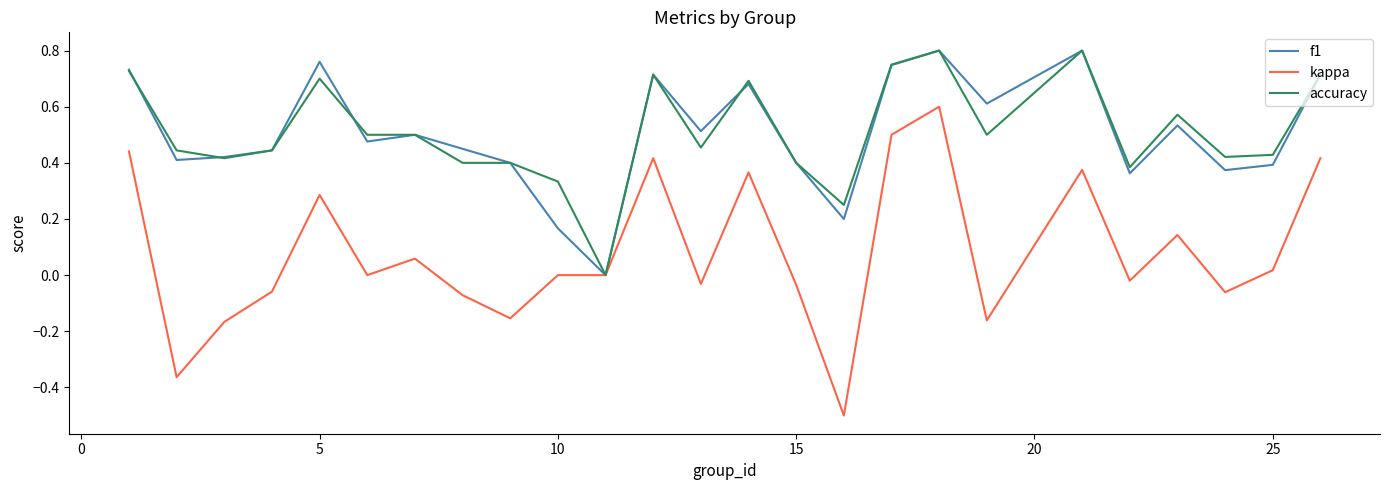

What is the lowest value of the kappa series?

-0.5